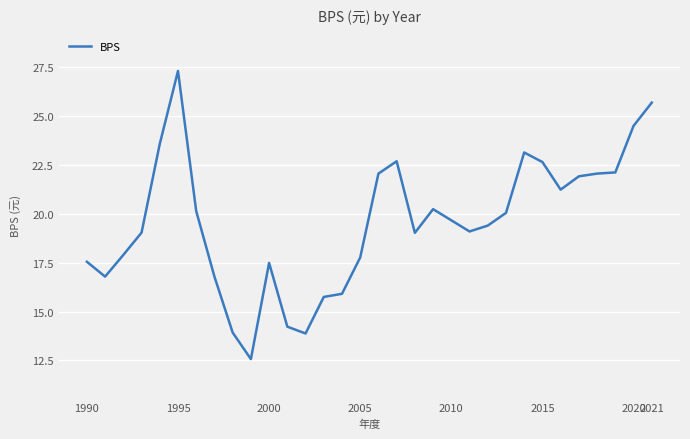

What is the maximum value shown in the chart?

27.3